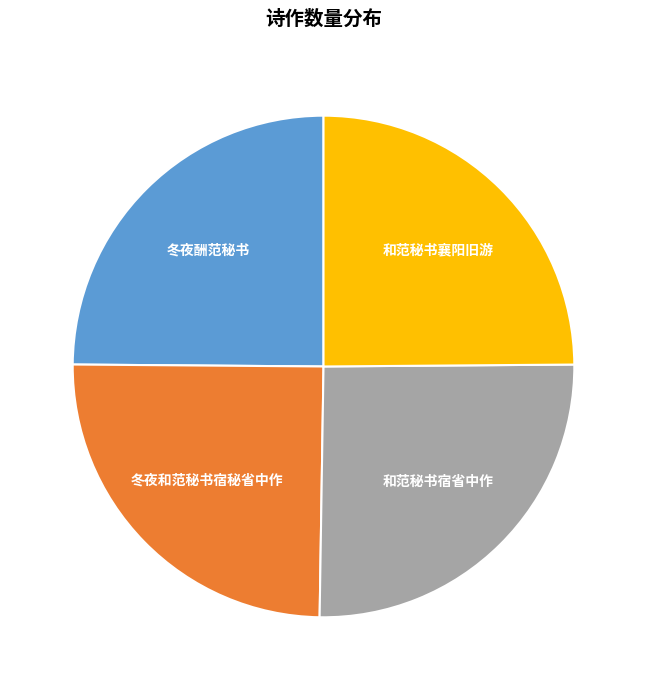

What is the ratio of the value at 冬夜酬范秘书 to the value at 和范秘书襄阳旧游?

1.0